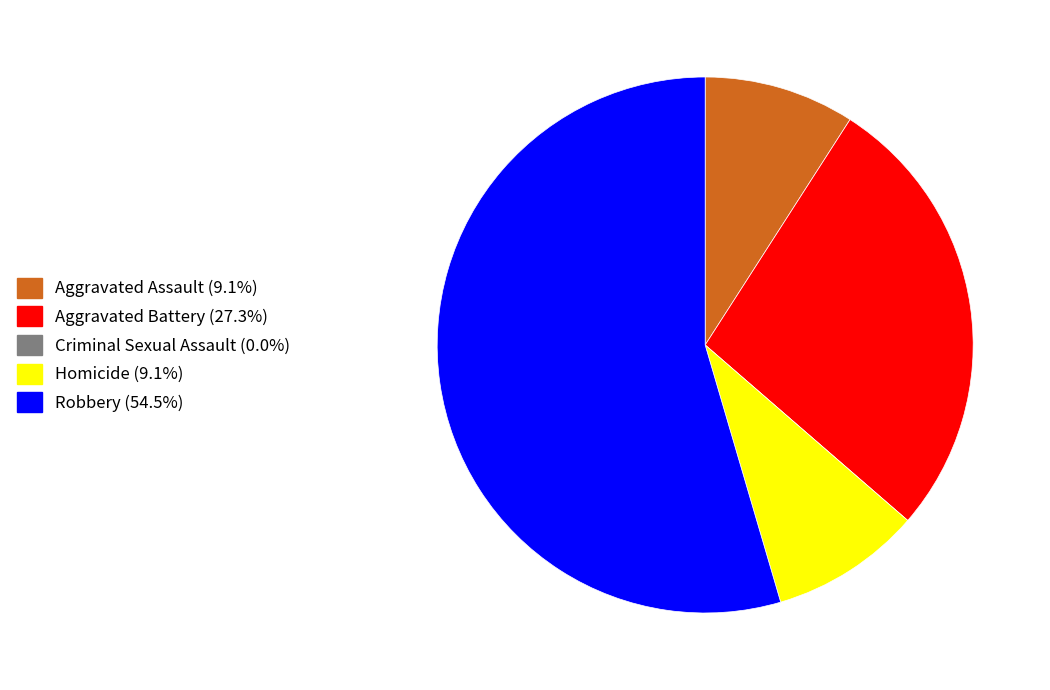

Which slice is the largest?

Robbery